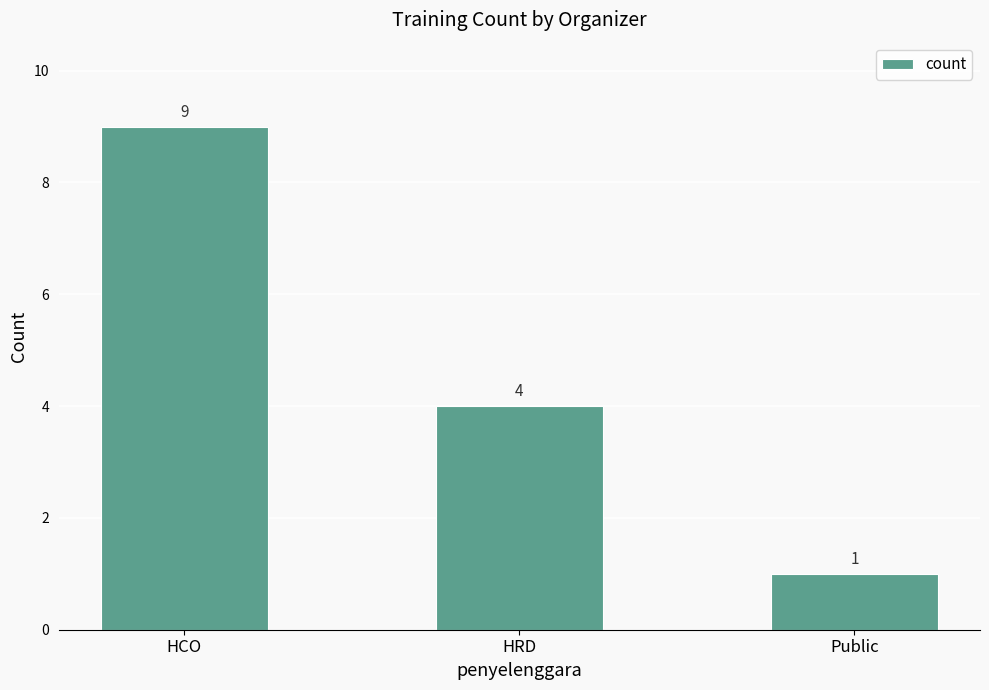

Reading left to right, extract all data points from this chart.

9	4	1